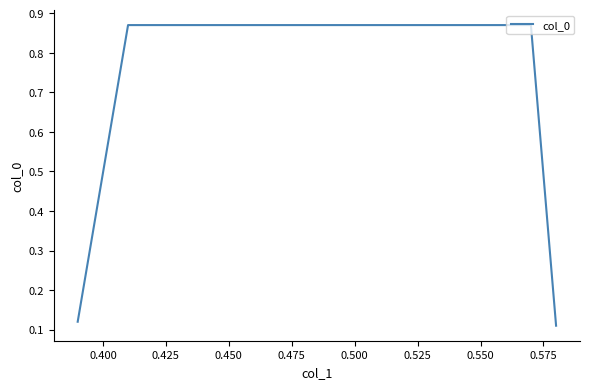

True or false: the data has more than 2 interior local peaks.

False